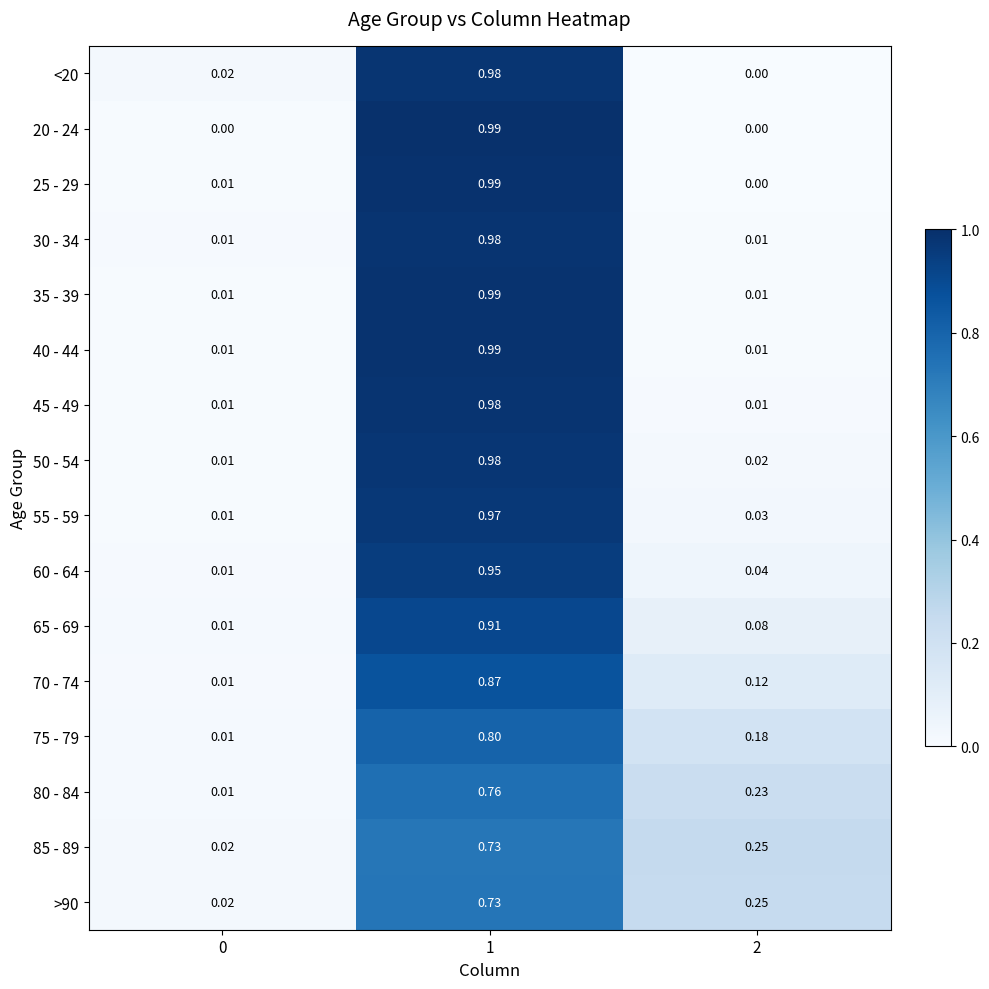

Is the value of 80 - 84 at 0 greater than the value of >90 at 2?

No